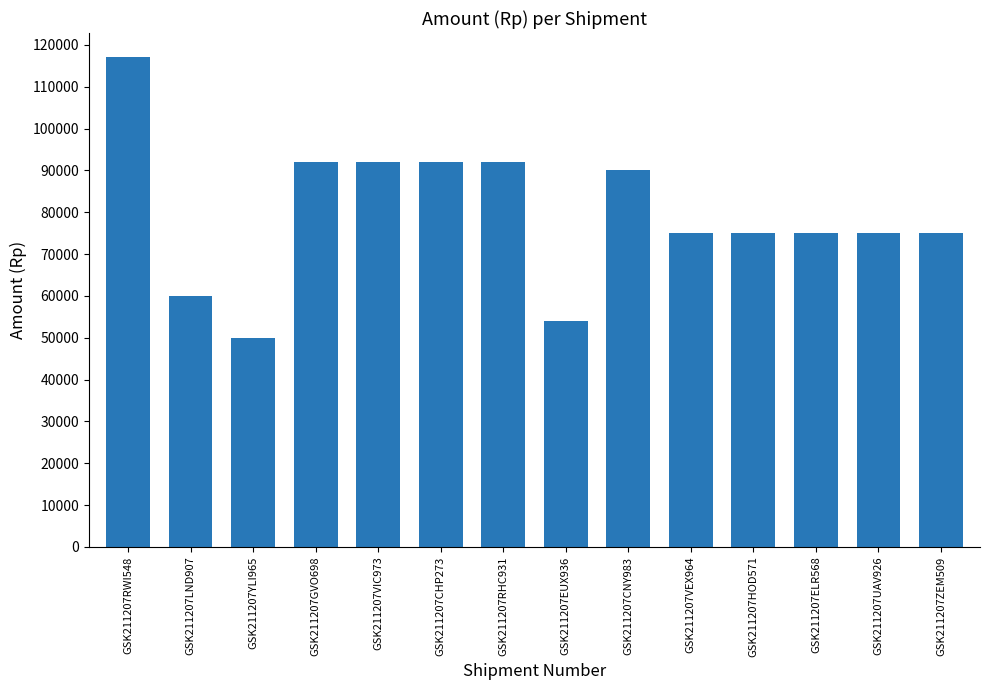

What is the smallest value displayed?

49818.0